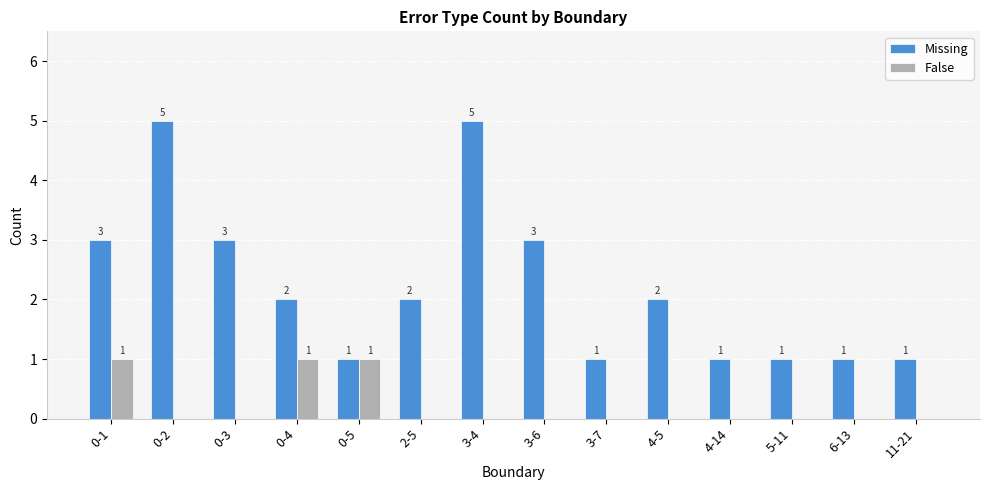

The value of False at 4-14 is 0. True or false?

True